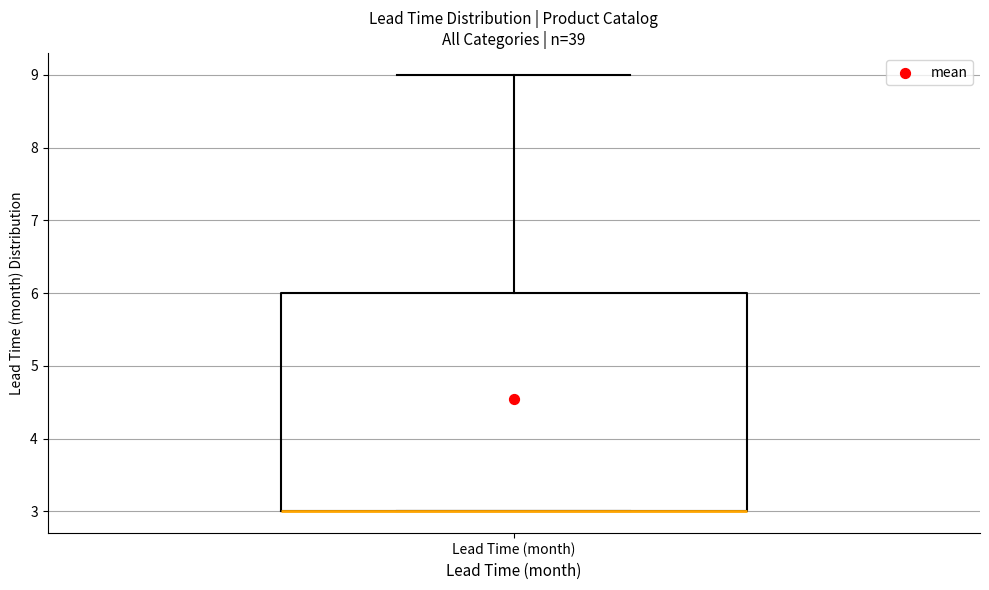

Transcribe this box plot: give where the median line is, the range the box spans, and where the two whiskers end, as read against the y-axis. The values are not printed on the chart, so give them approximately, as read against the axis.

median 3 (drawn on the box's lower edge), box 3 to 6, whiskers 3 to 9